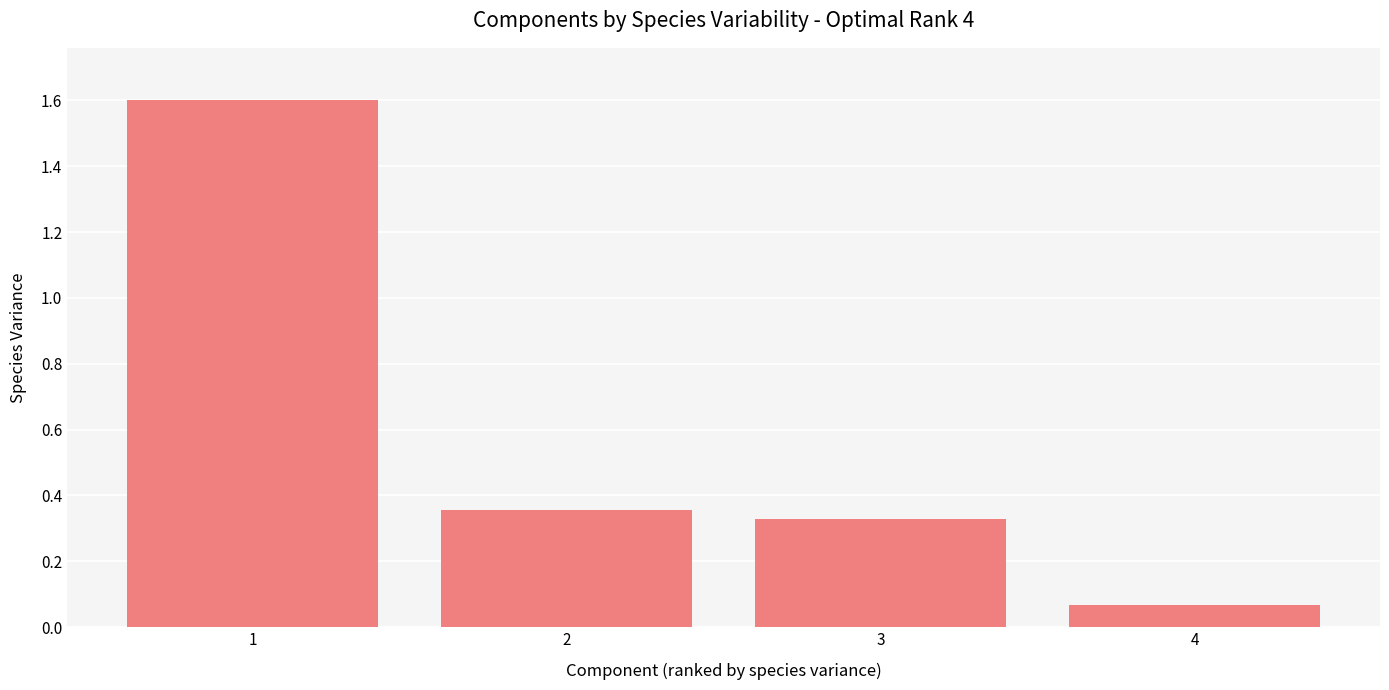

What is the average value?

0.6